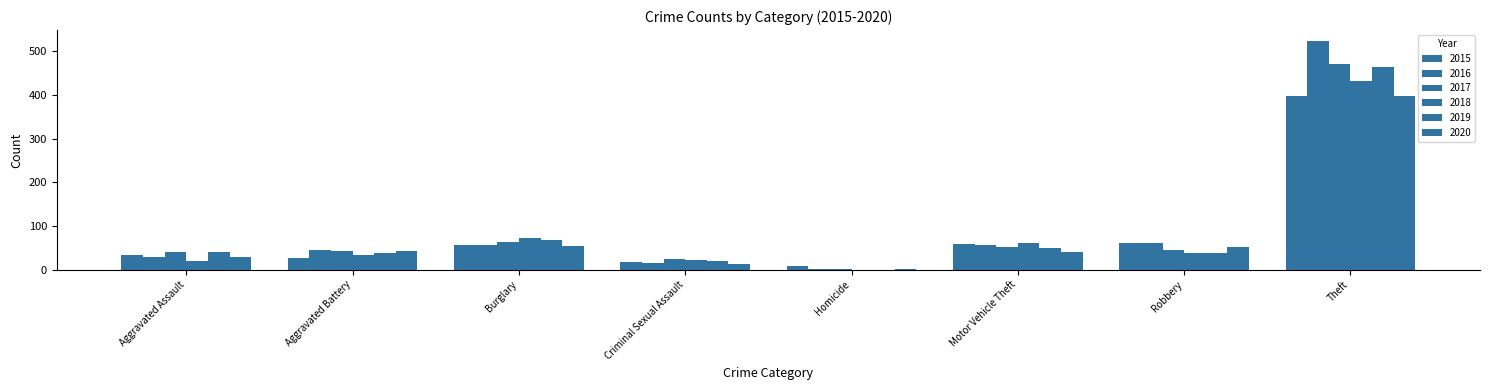

At which label does 2016 reach its peak?

Theft